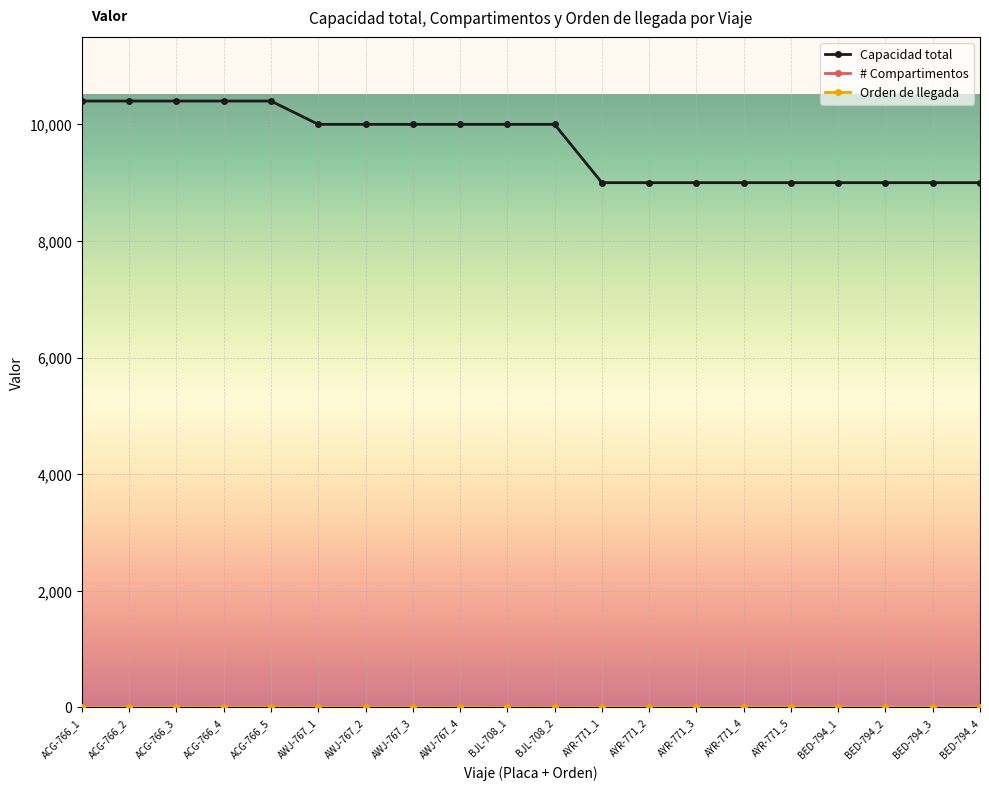

What is the label of the 4th point from the left?

ACG-766_4